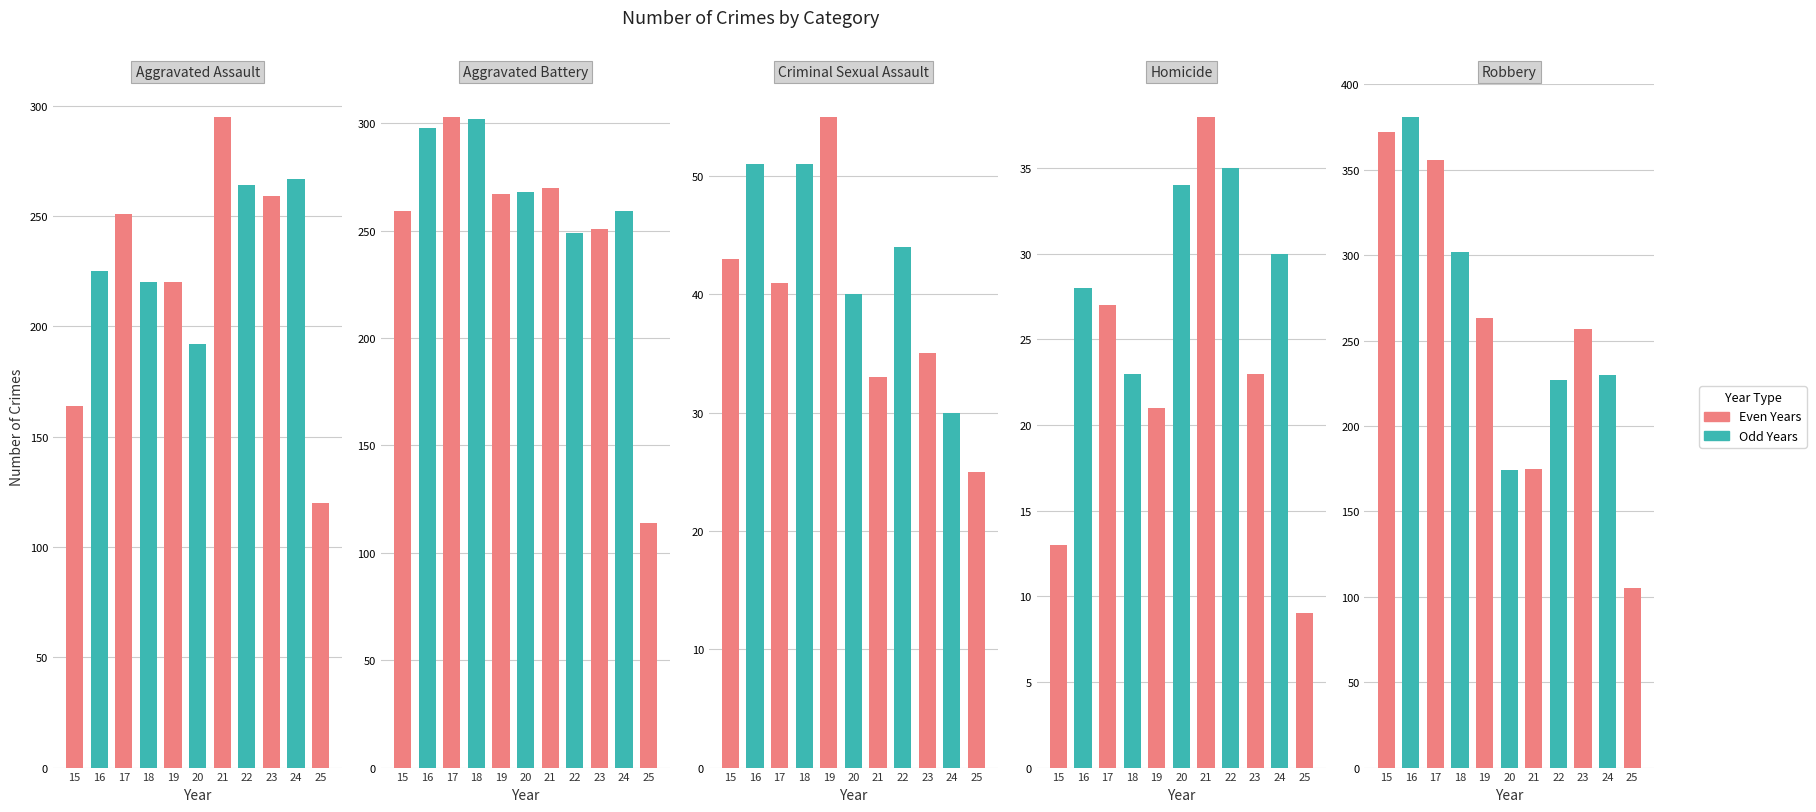

What is the maximum value for Homicide?

38